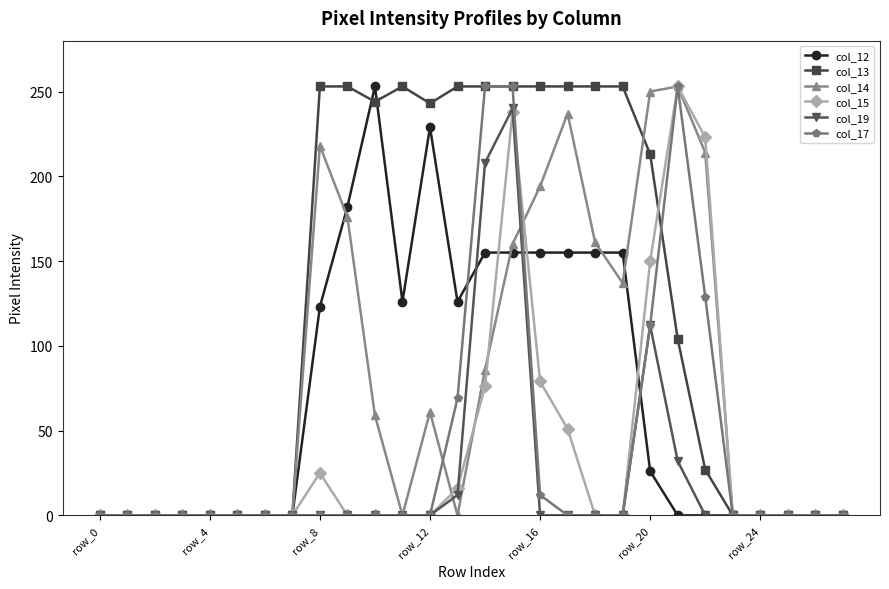

Which series has the largest total across all categories?

col_13